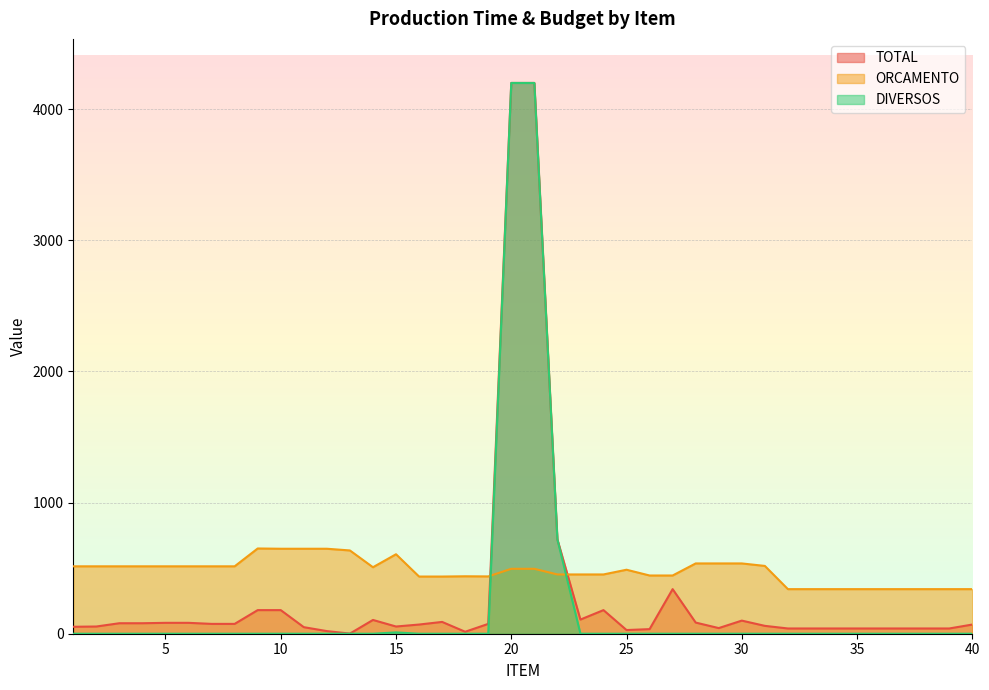

Where is the first local maximum for ORCAMENTO?

9